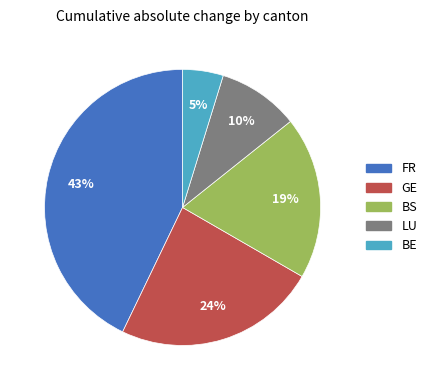

To the nearest percent, what is the average slice percentage?

20%